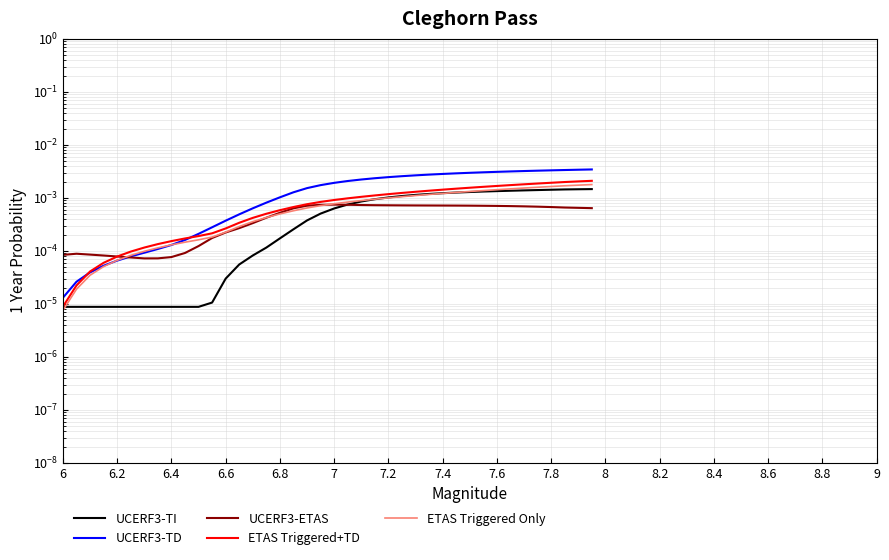

How many intersections are there between UCERF3-TD and ETAS Triggered Only?

2